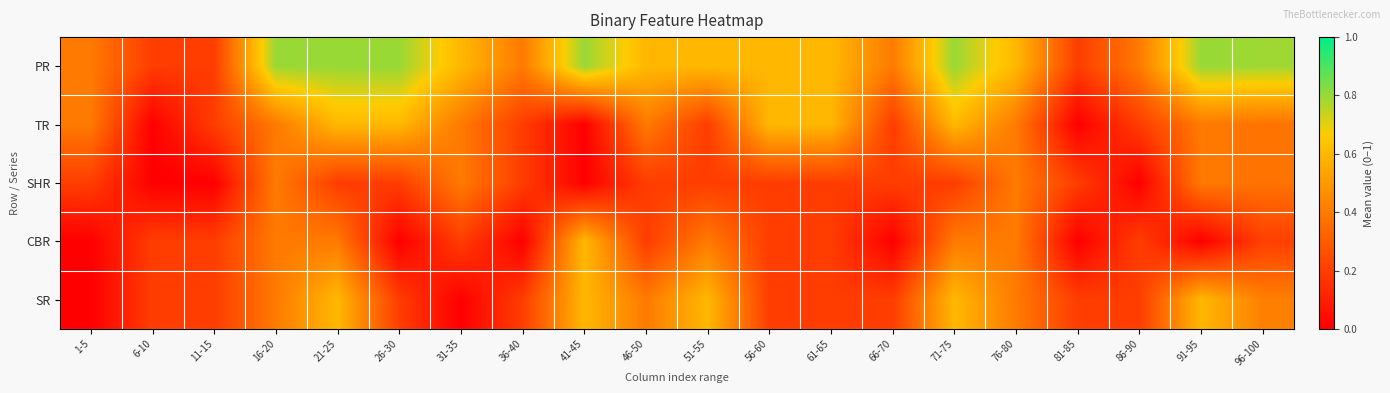

Which series has the largest total across all categories?

PR